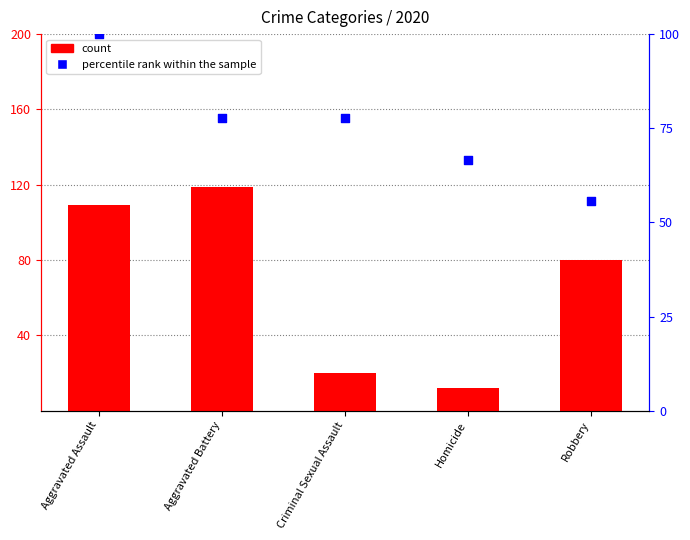

Which series has the largest total across all categories?

percentile rank within the sample